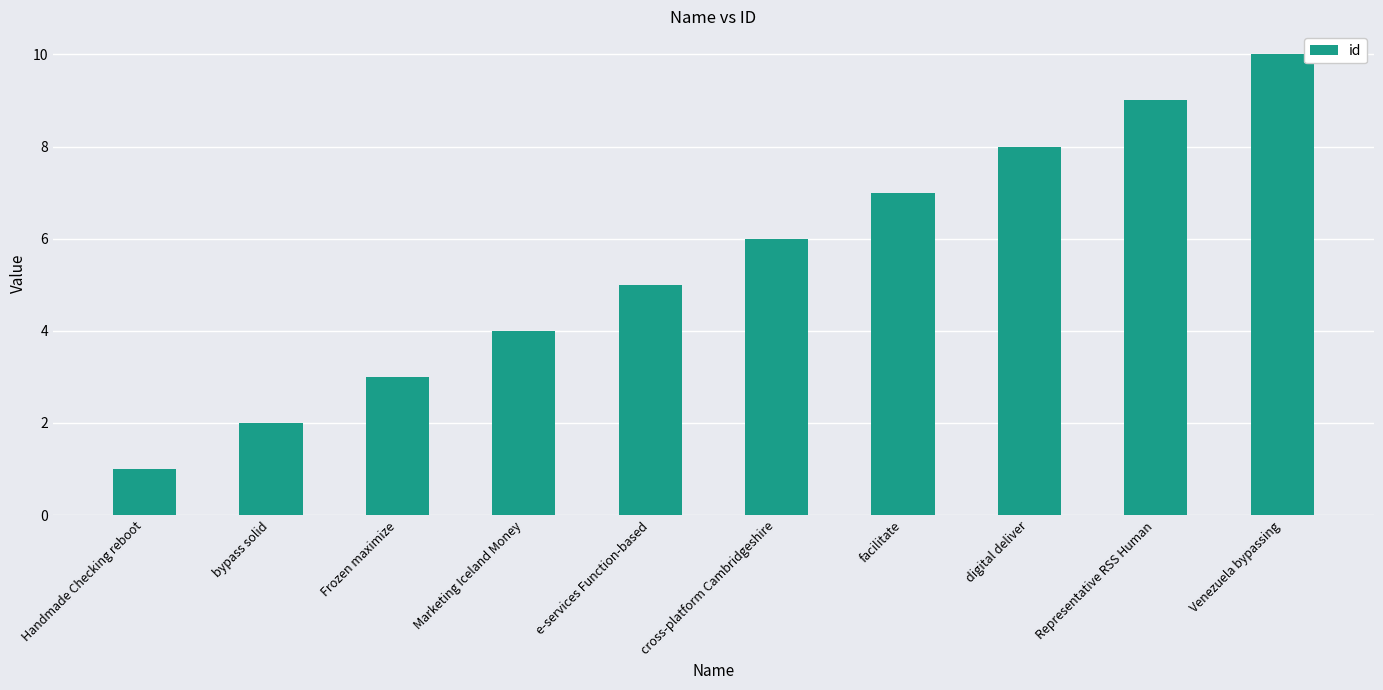

The chart shows a value of 5 at digital deliver. True or false?

False